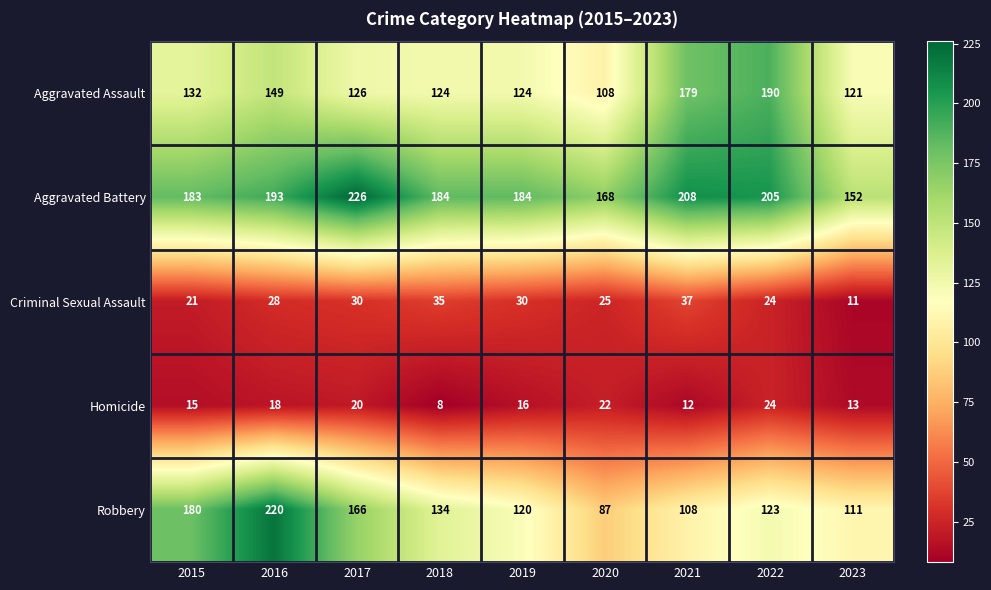

Rank the series by their maximum value, from lowest to highest.

Homicide, Criminal Sexual Assault, Aggravated Assault, Robbery, Aggravated Battery